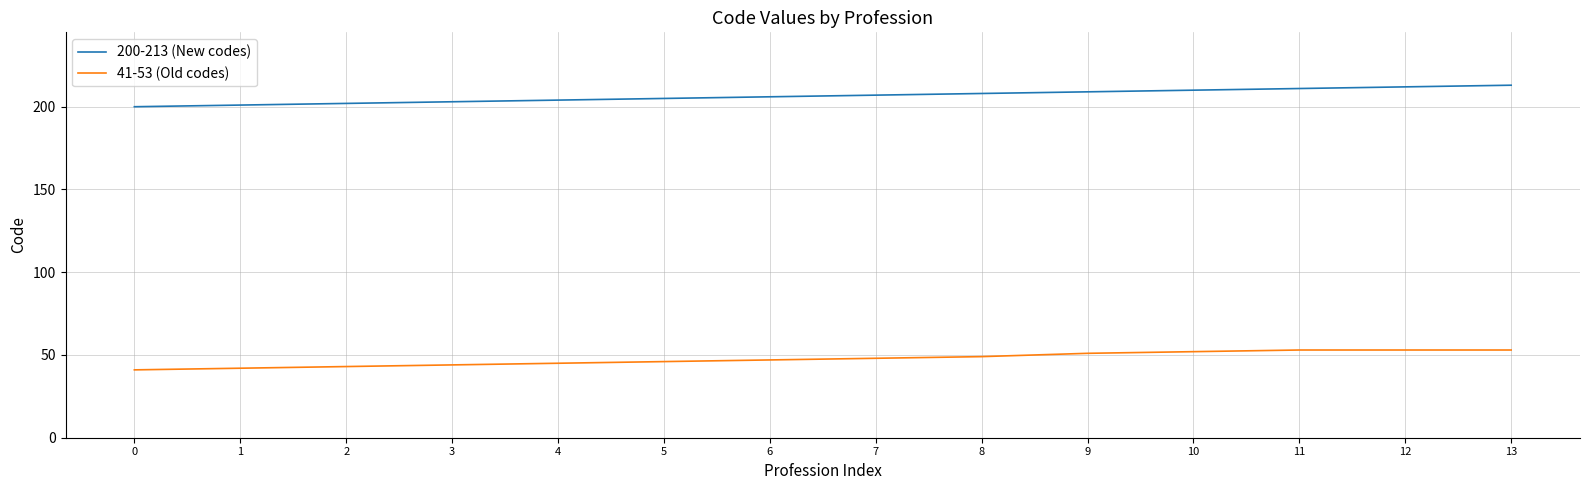

What is the sum of the 41-53 (Old codes) values at 4 and 0?

86